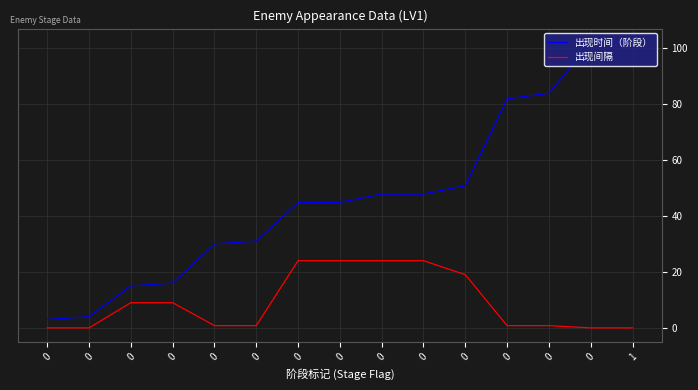

What are all the series names shown in the legend?

出现时间（阶段）, 出现间隔